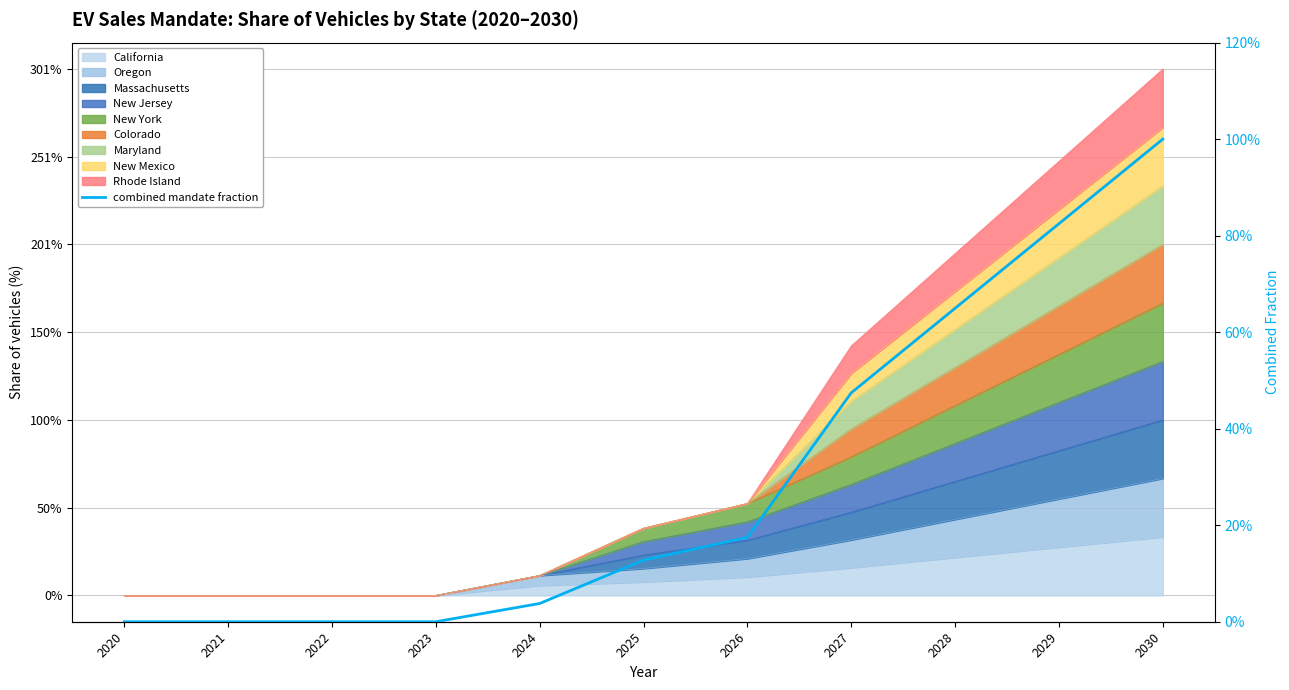

What is the value of the 10th point from the left?

0.8